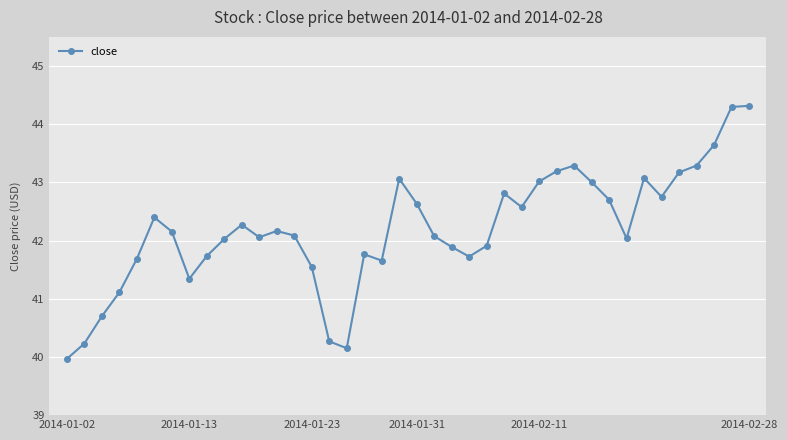

What is the sum of all values?

1687.8